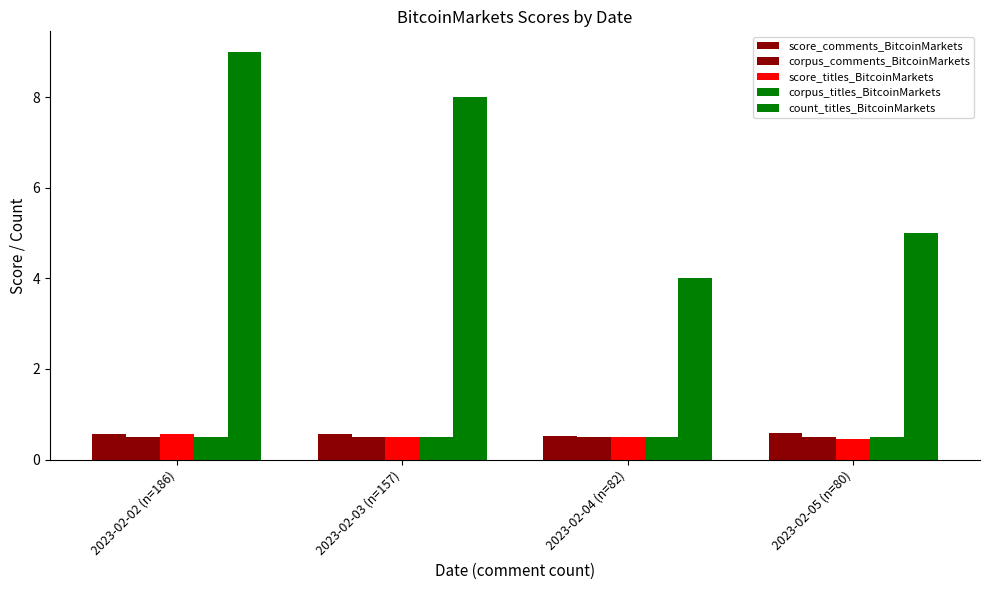

How many series are shown in this chart?

5